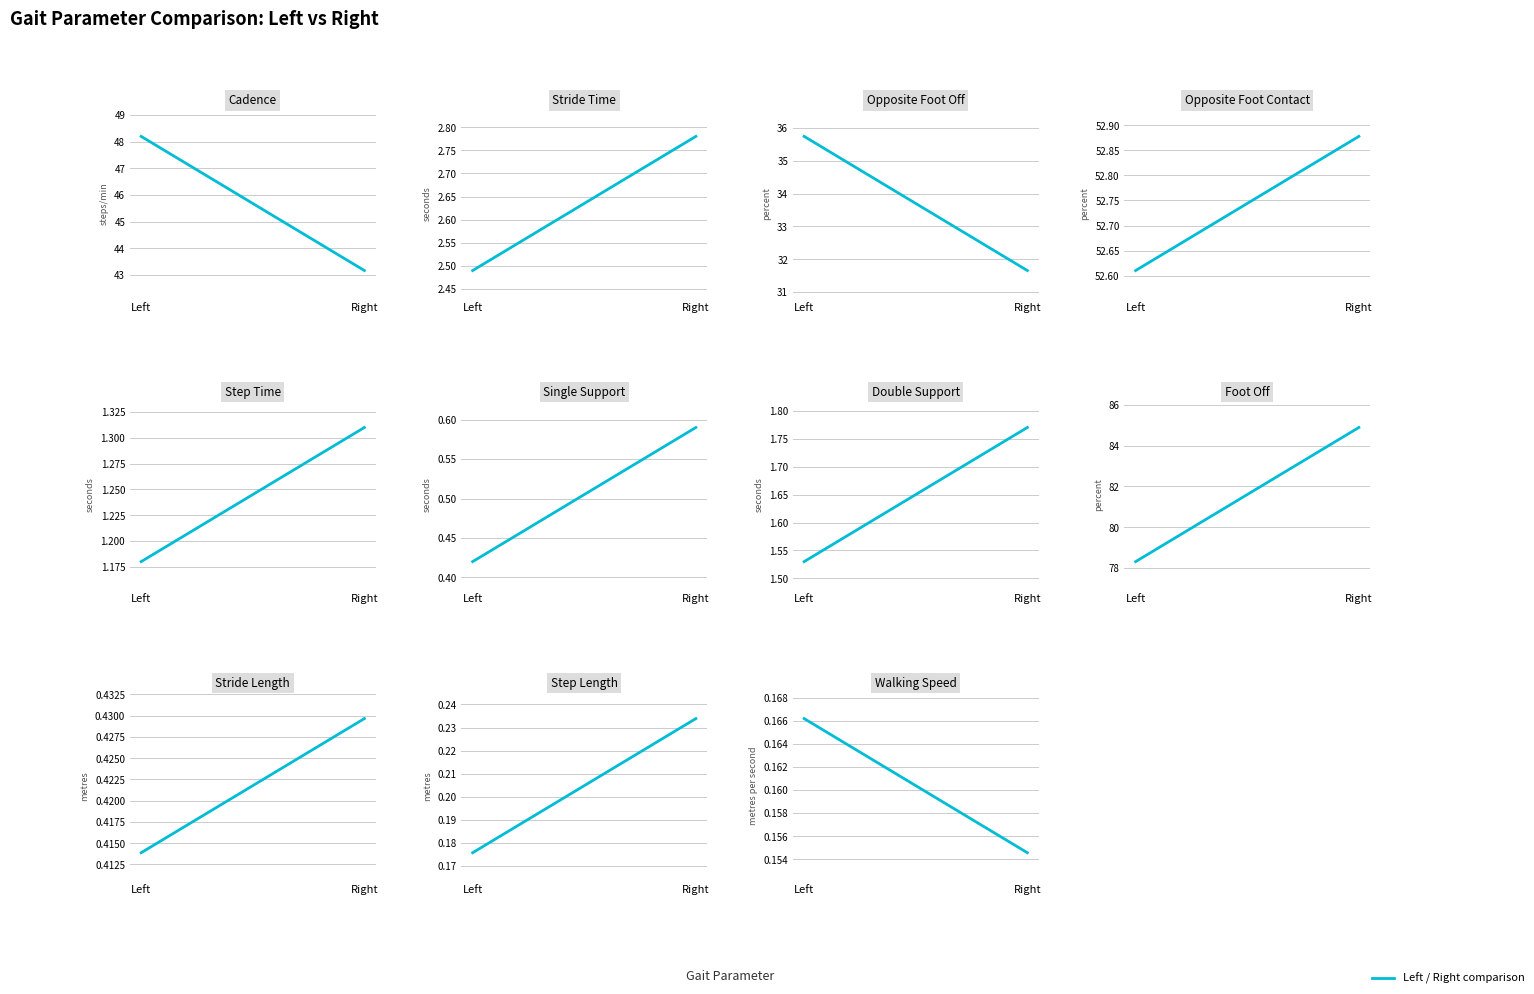

What is the spread (max minus min) of values at Single Support?

0.2